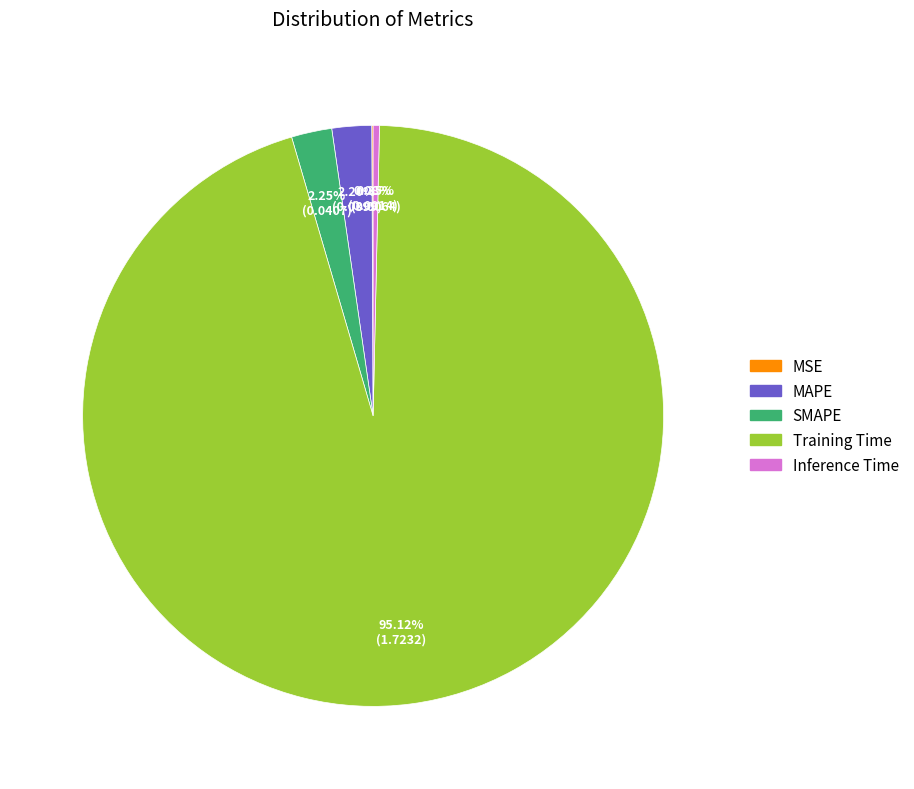

Which has a higher value, Training Time or MAPE?

Training Time